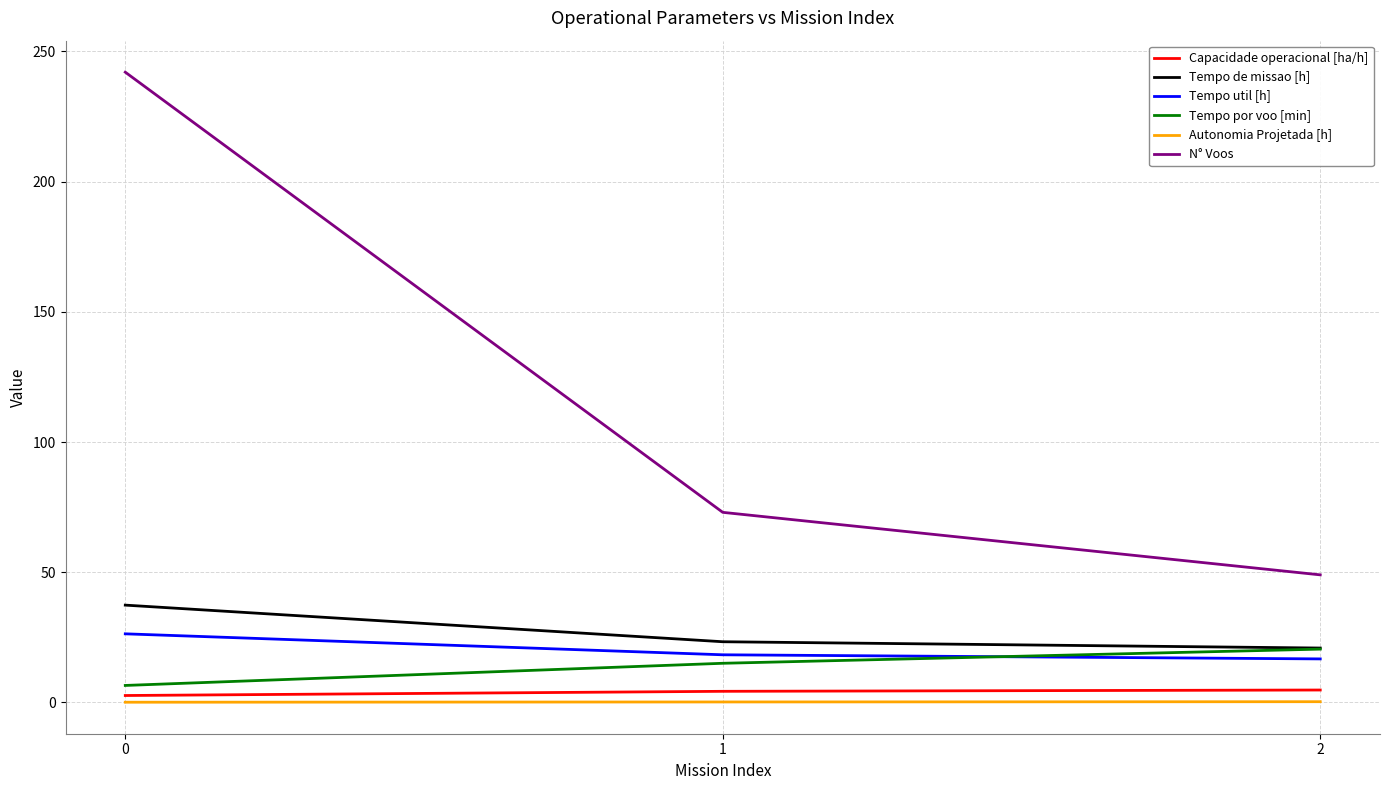

What is the sum of the Tempo util [h] values at 2 and 1?

35.0